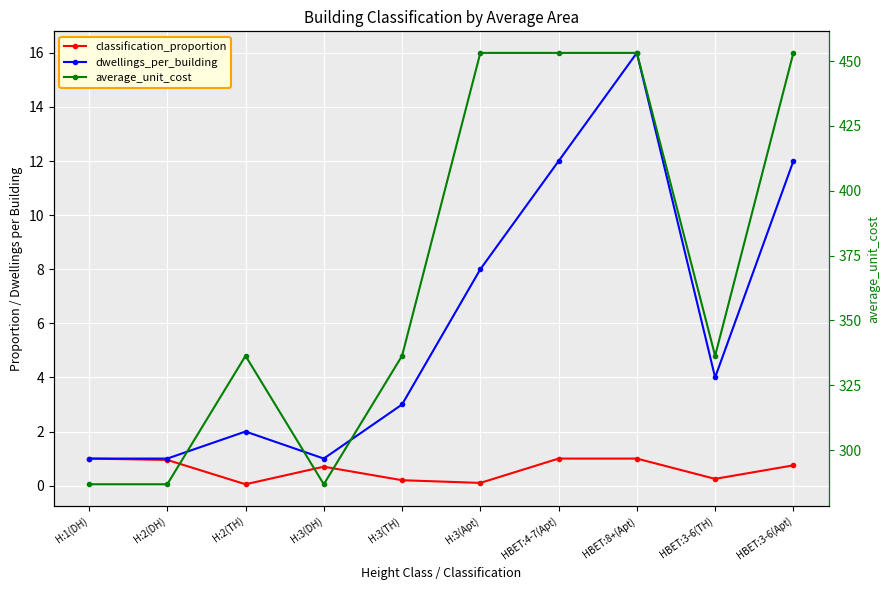

What is the spread (max minus min) of values at H:2(TH)?

336.3